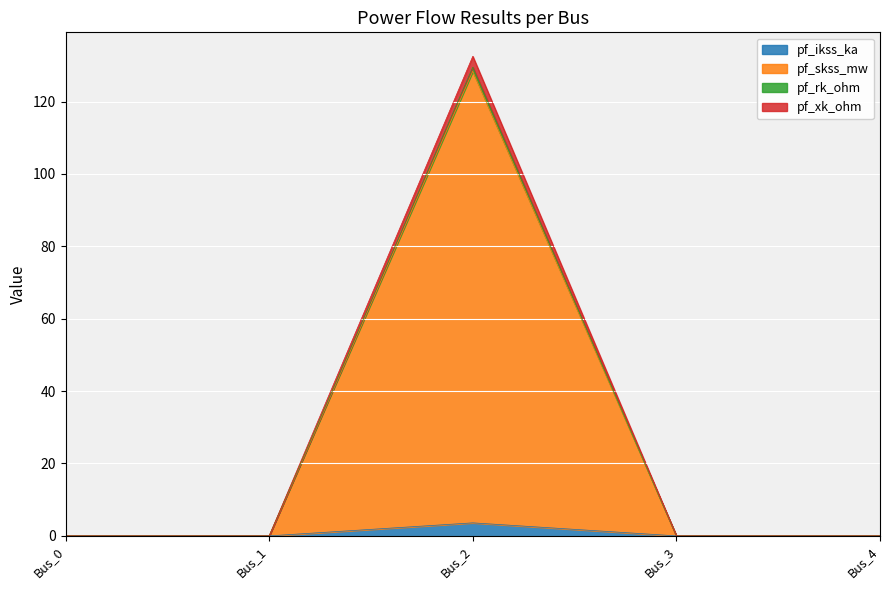

At which category is the sum across all series the highest?

Bus_2